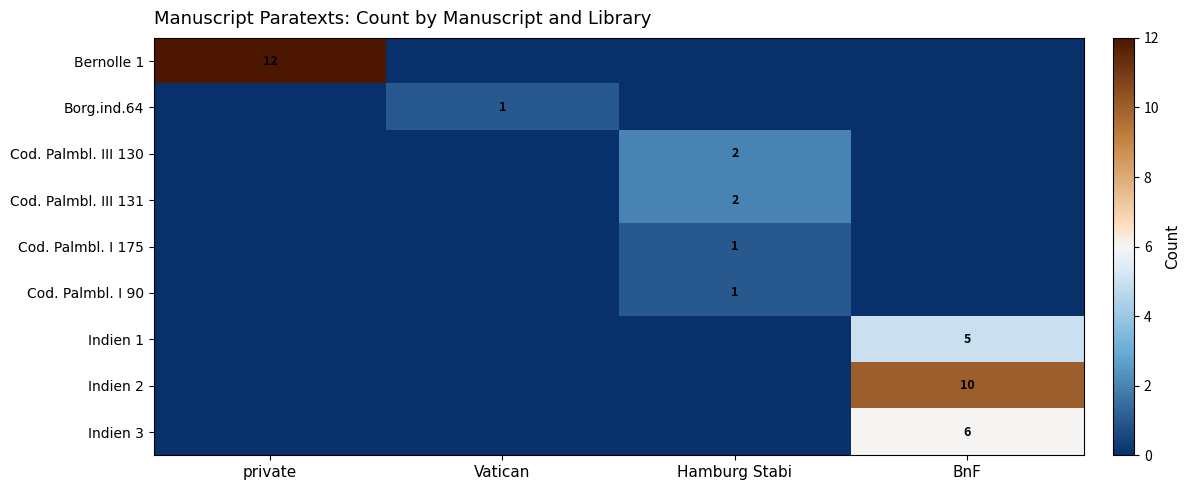

True or false: Cod. Palmbl. I 90 has a value of 1 at Hamburg Stabi.

True